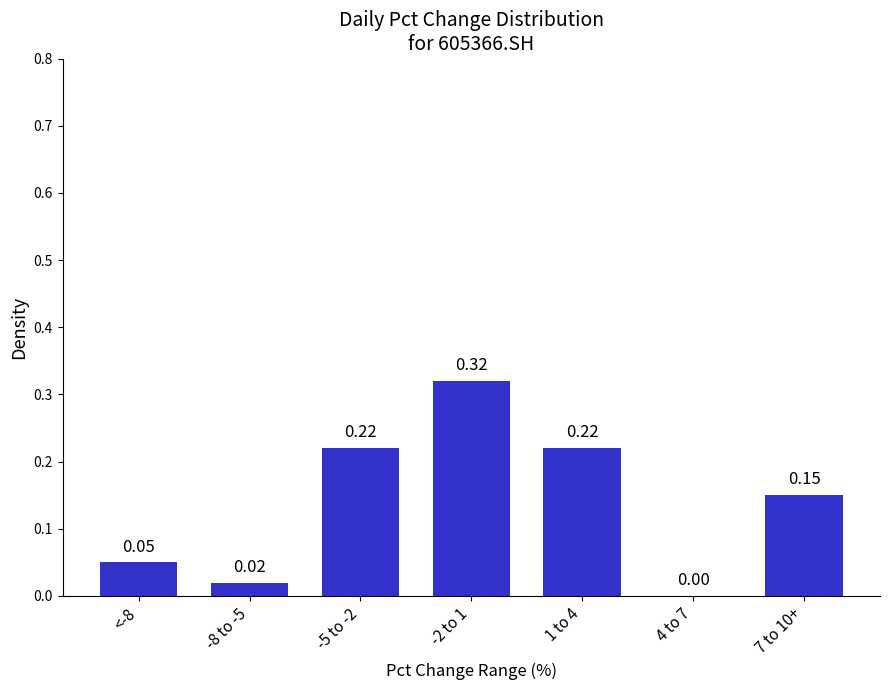

What is the sum of all values?

1.0